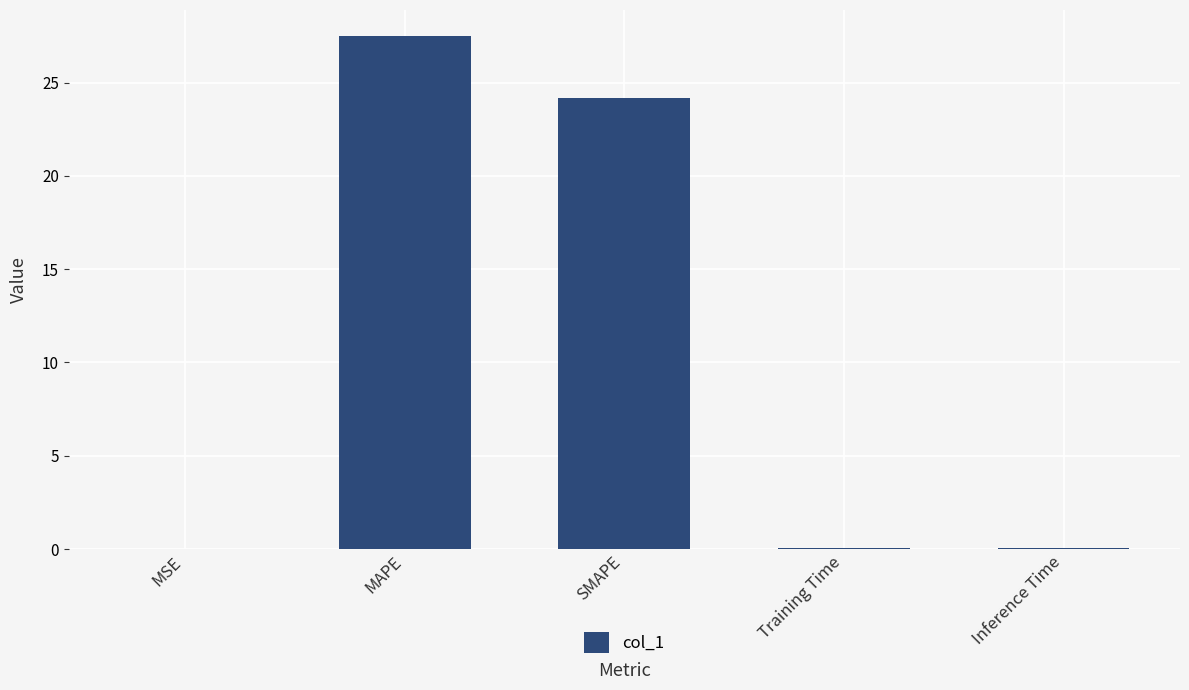

What is the maximum value shown in the chart?

27.5